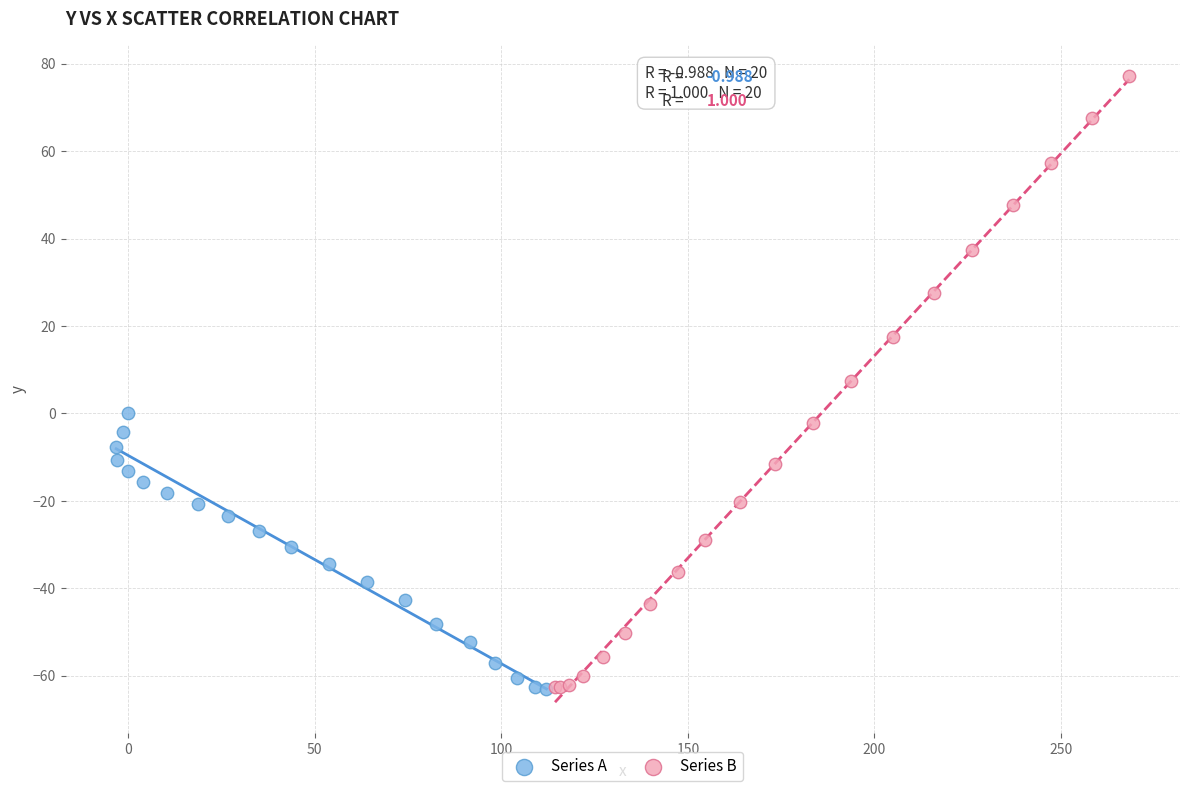

Which series contains the highest Y value?

Series B